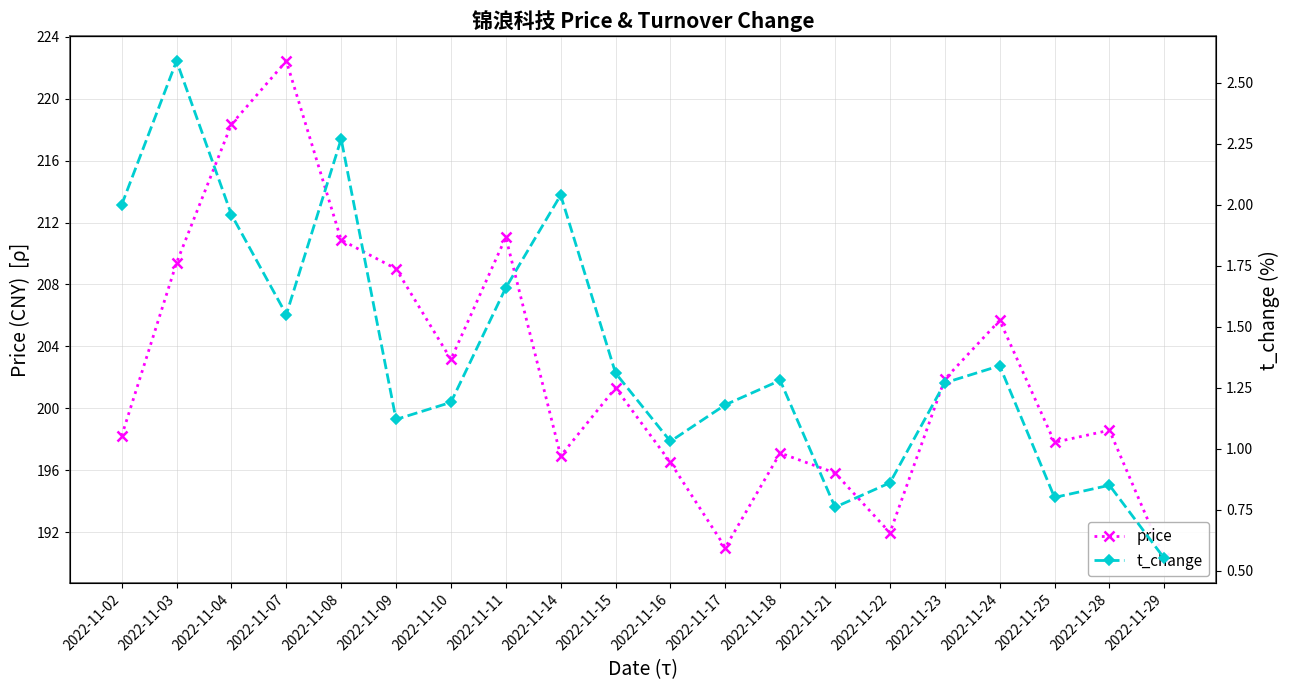

What is the value of the price point at the 20th from the left?

190.3